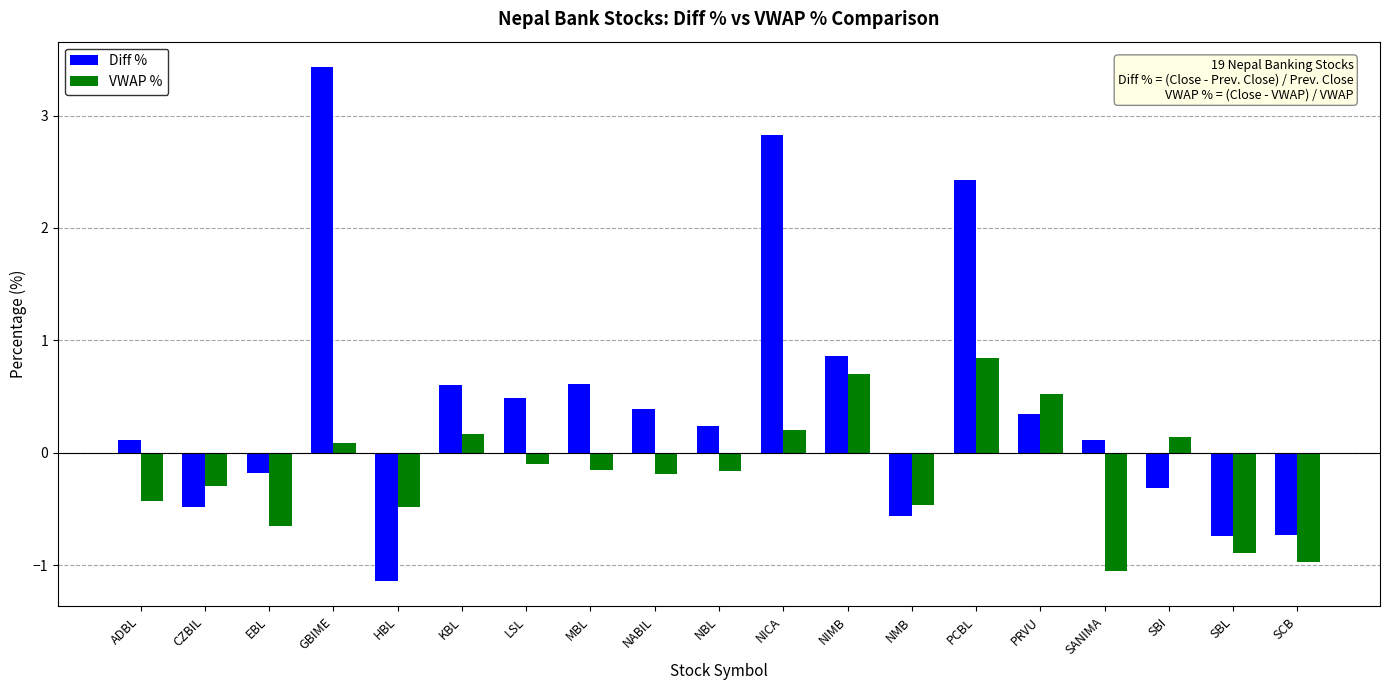

How many groups of bars are there?

19